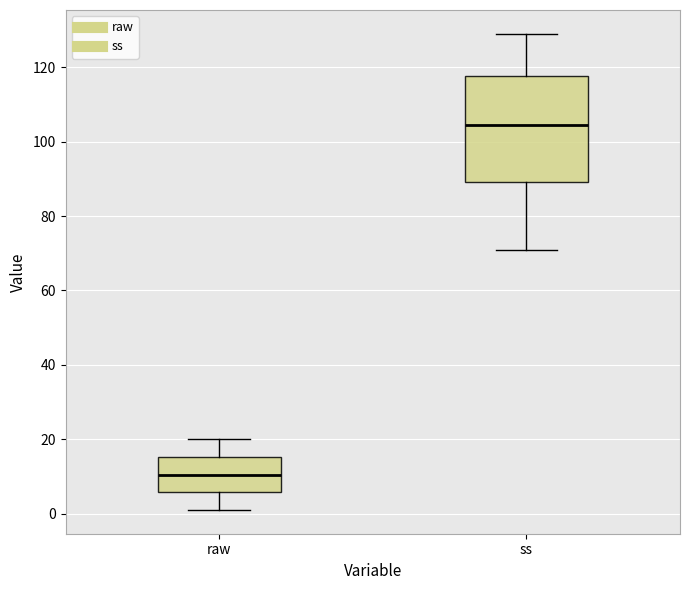

Which box has the highest median line?

ss